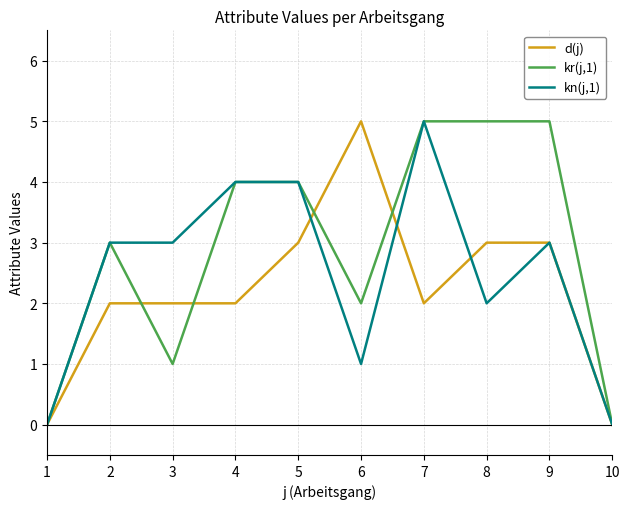

Between 8 and 10, which series saw the biggest shift?

kr(j,1)